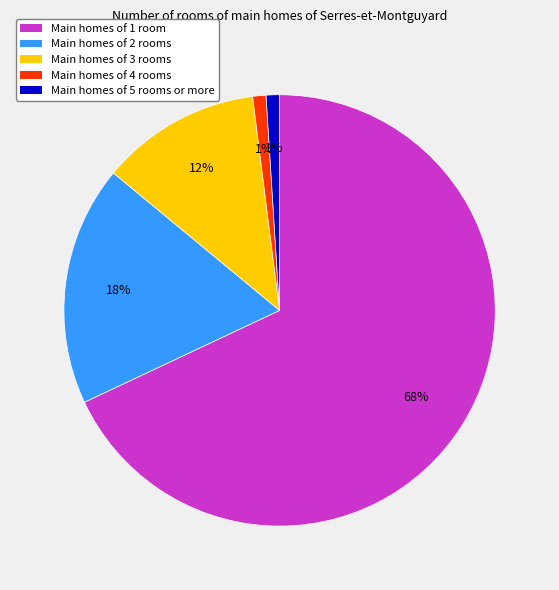

To the nearest percent, what is the average slice percentage?

20%